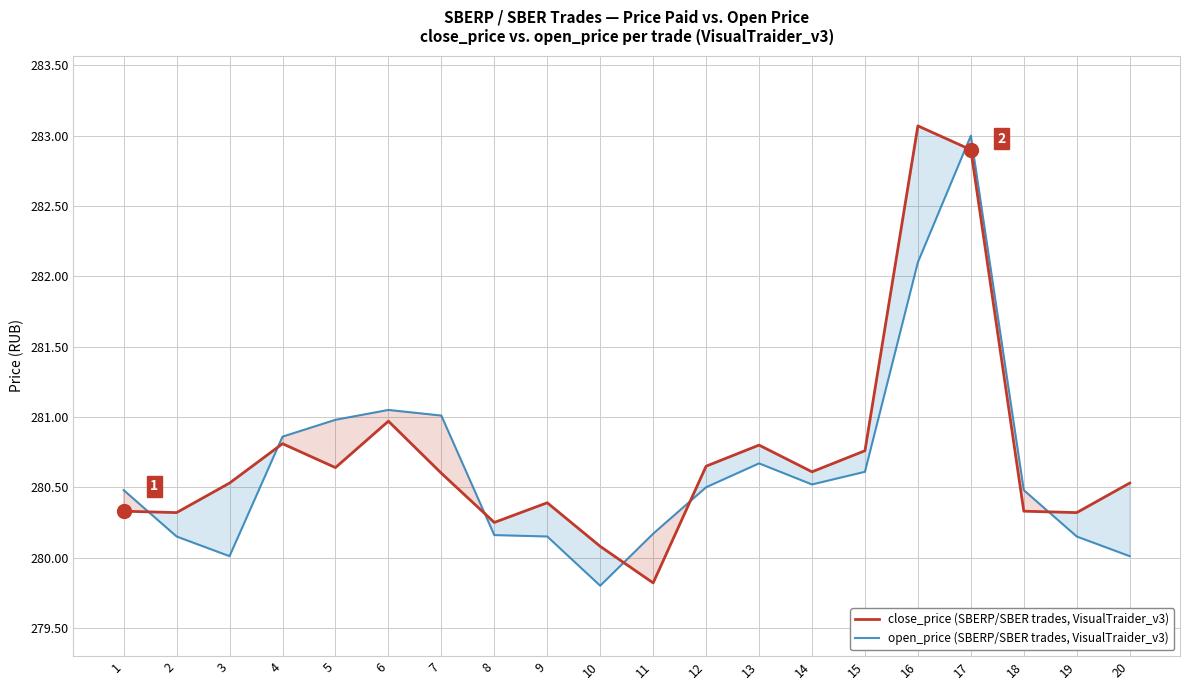

List the series in order of their overall mean, lowest first.

open_price (SBERP/SBER trades, VisualTraider_v3), close_price (SBERP/SBER trades, VisualTraider_v3)